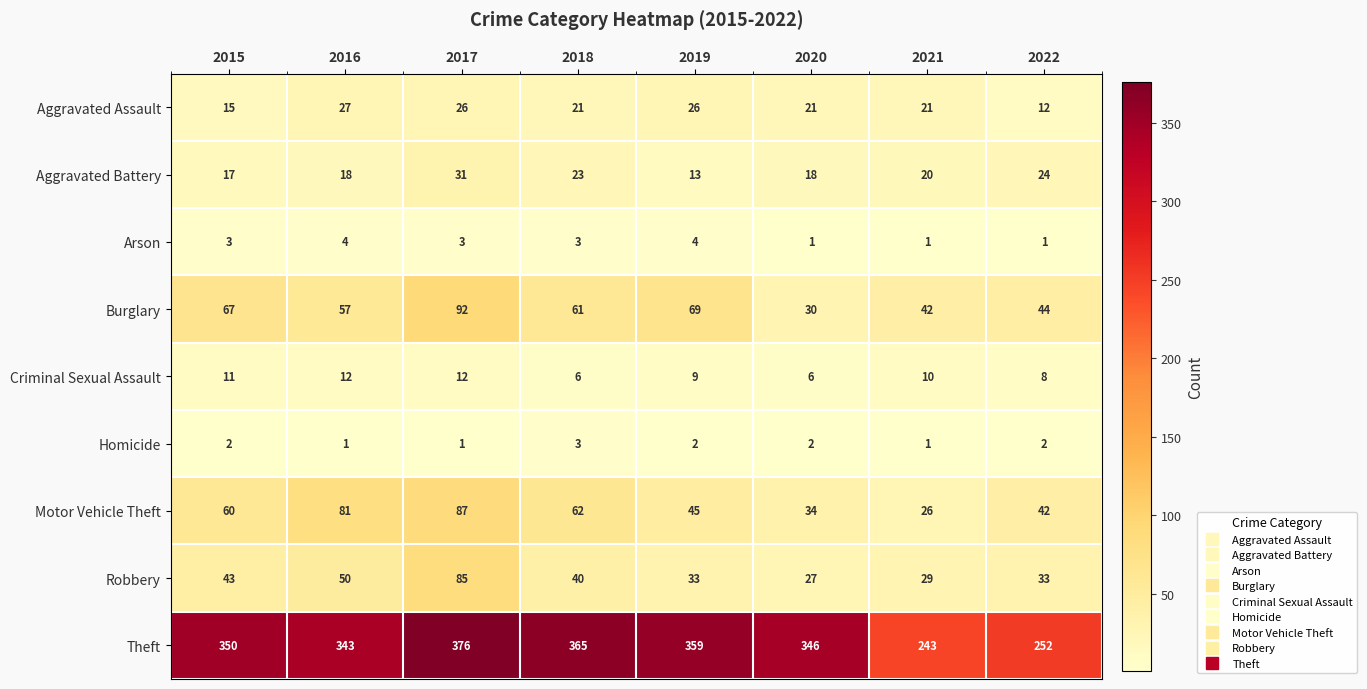

How many series are shown in this chart?

9